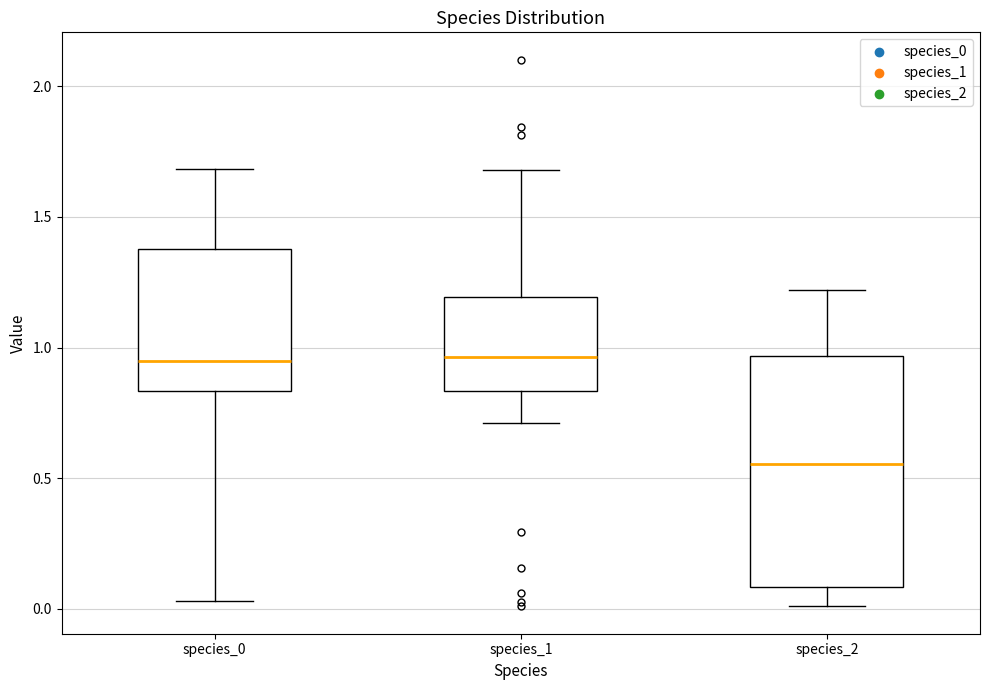

Reading left to right, read every box against the y-axis: the position of its median line, the range the box covers, and the ends of its whiskers. The values are not printed on the chart, so give them approximately, as read against the axis.

species_0: median 0.95, box 0.85 to 1.40, whiskers 0.05 to 1.70
species_1: median 0.95, box 0.85 to 1.20, whiskers 0.70 to 1.70
species_2: median 0.55, box 0.10 to 0.95, whiskers 0.00 to 1.20